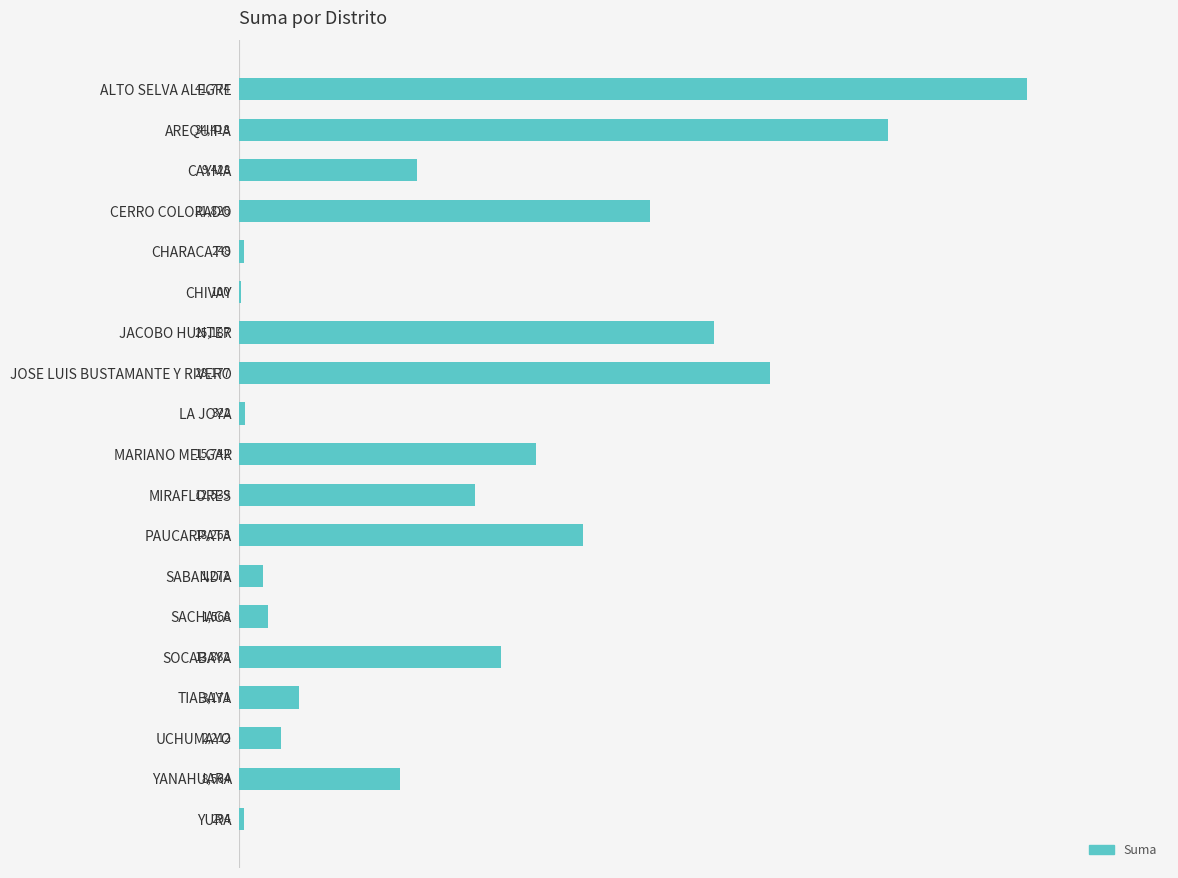

What is the ratio of the value at MARIANO MELGAR to the value at CAYMA?

1.7